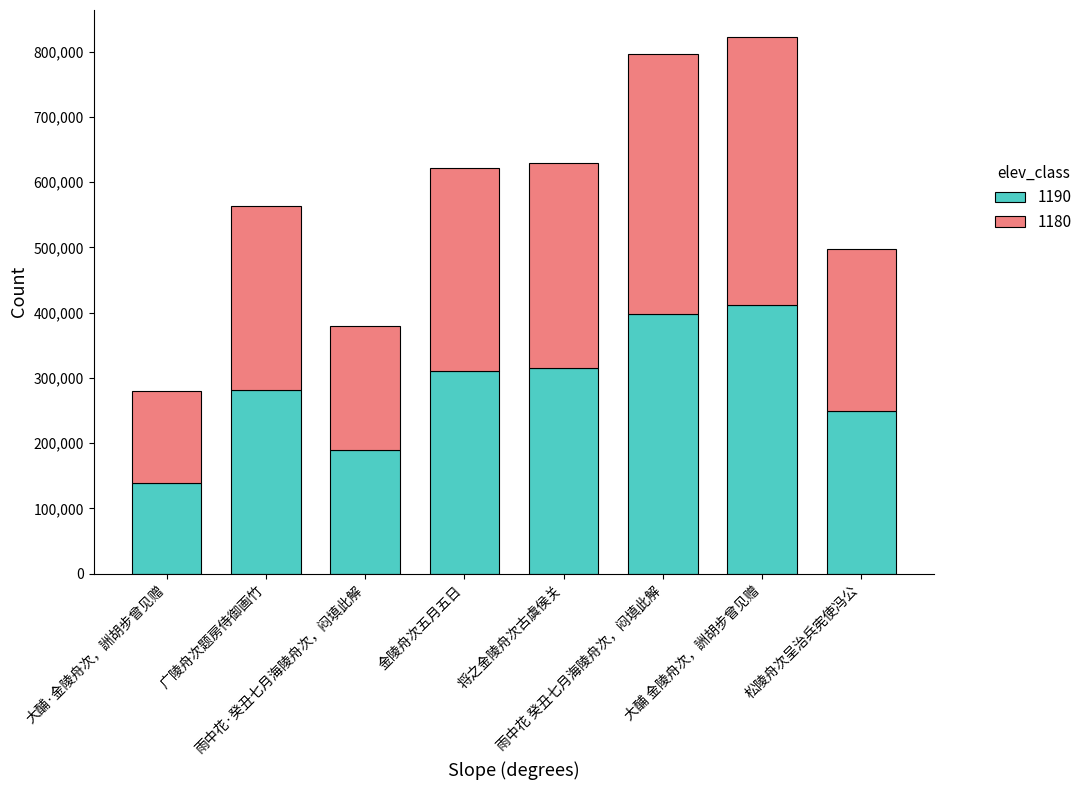

What is the minimum value for 1190?

139635